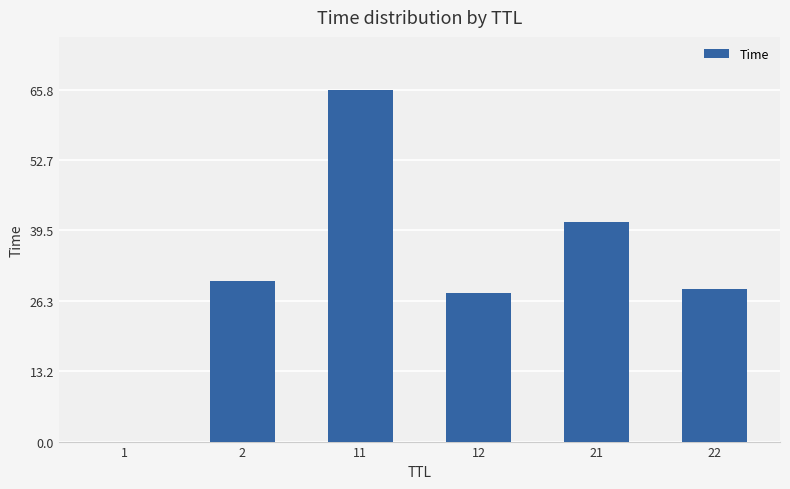

How many values exceed 30?

3